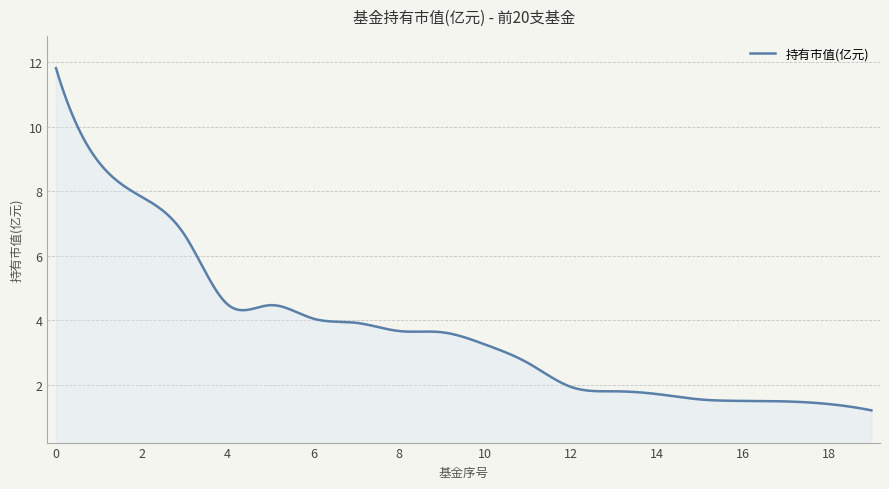

What is the smallest value displayed?

1.2